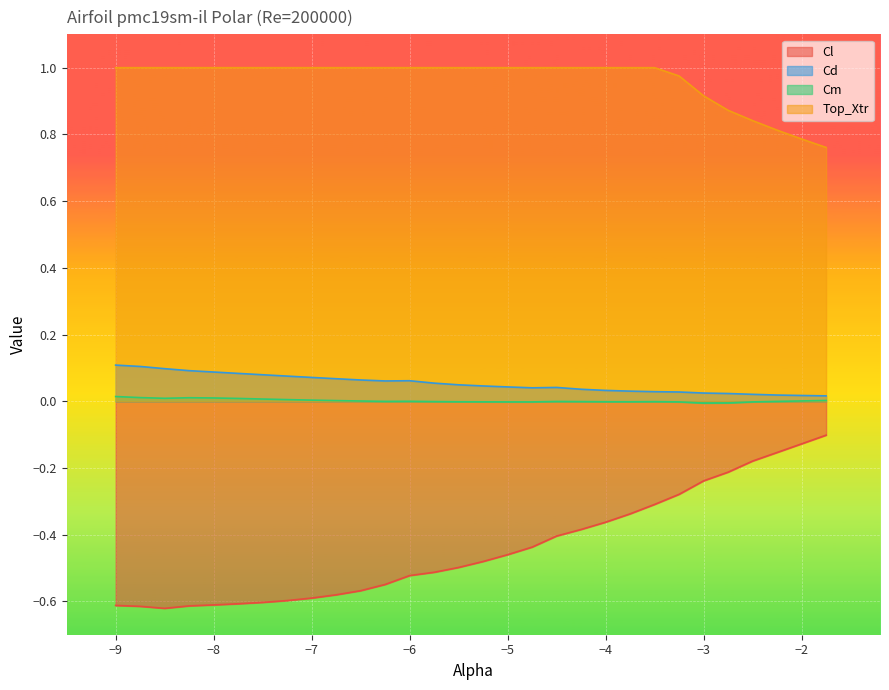

Which has a higher value, -4.5 or -7.5?

-4.5